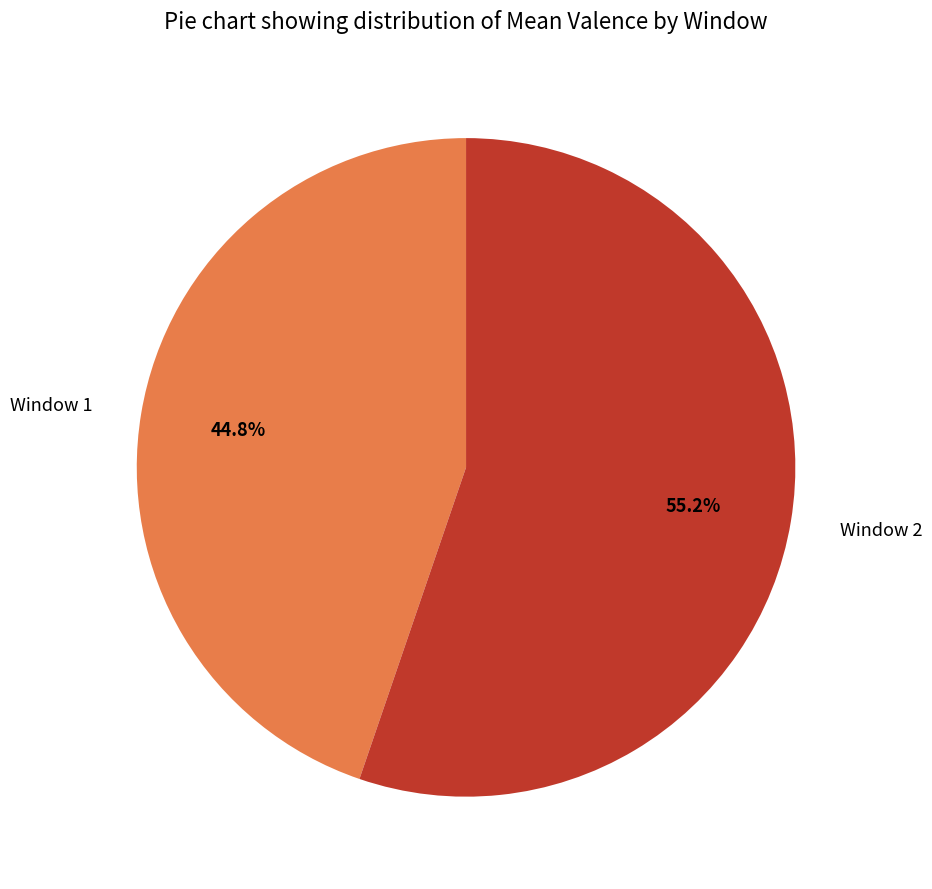

To the nearest percent, what percentage of the pie is Window 2?

55%